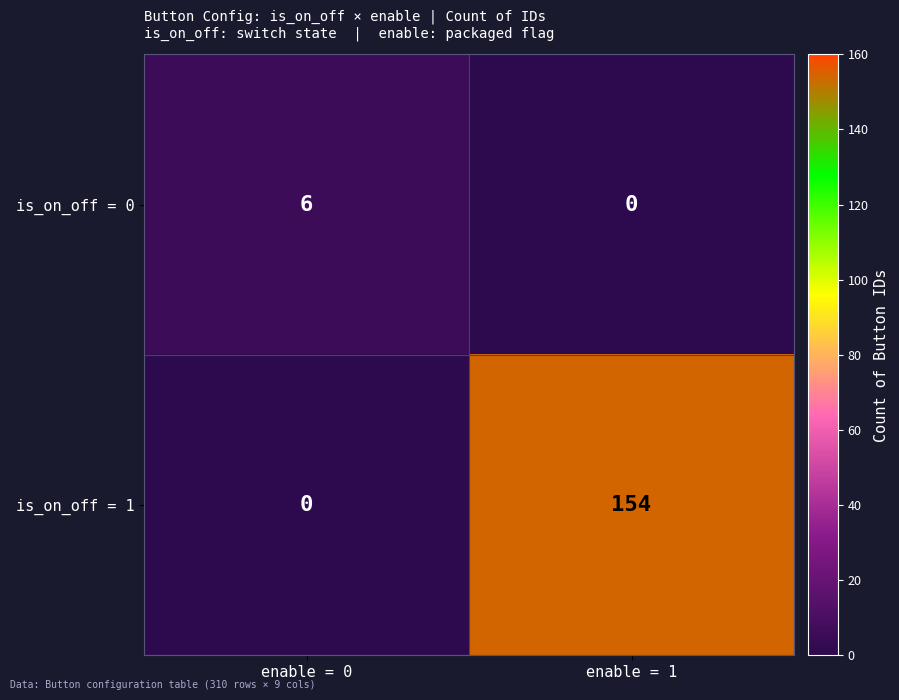

List the series in order of their overall mean, highest first.

is_on_off = 1, is_on_off = 0